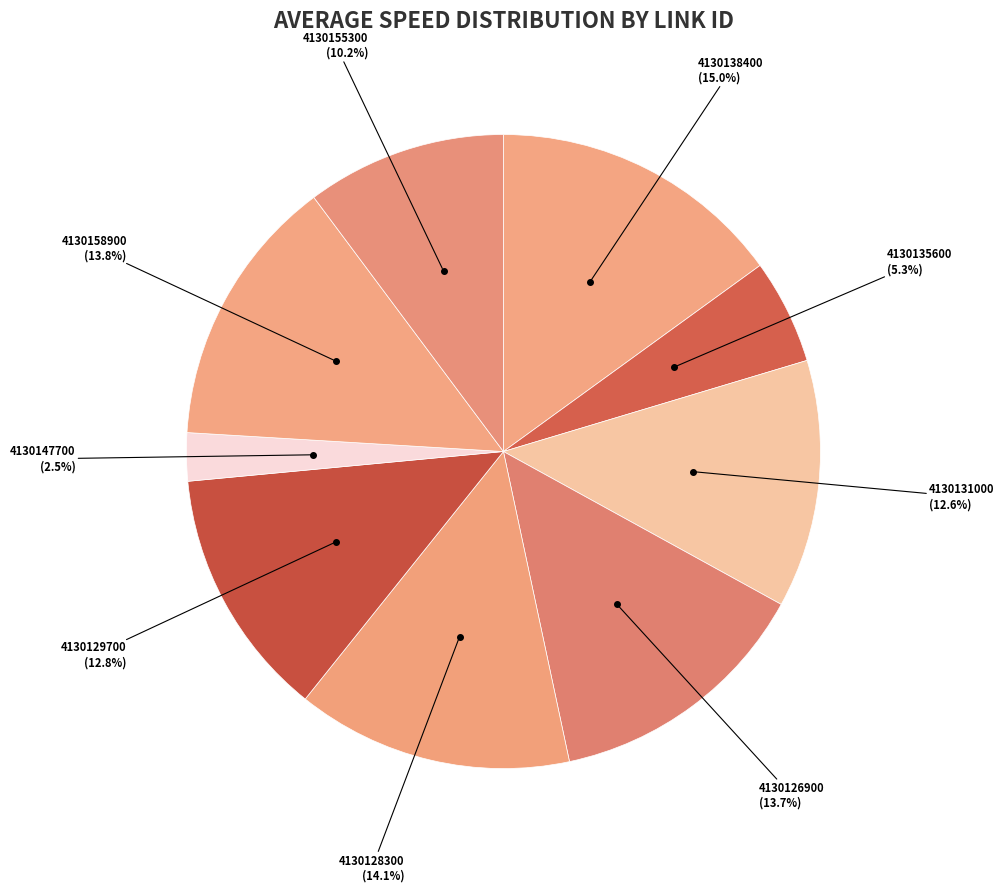

Which slice is the largest?

4130138400